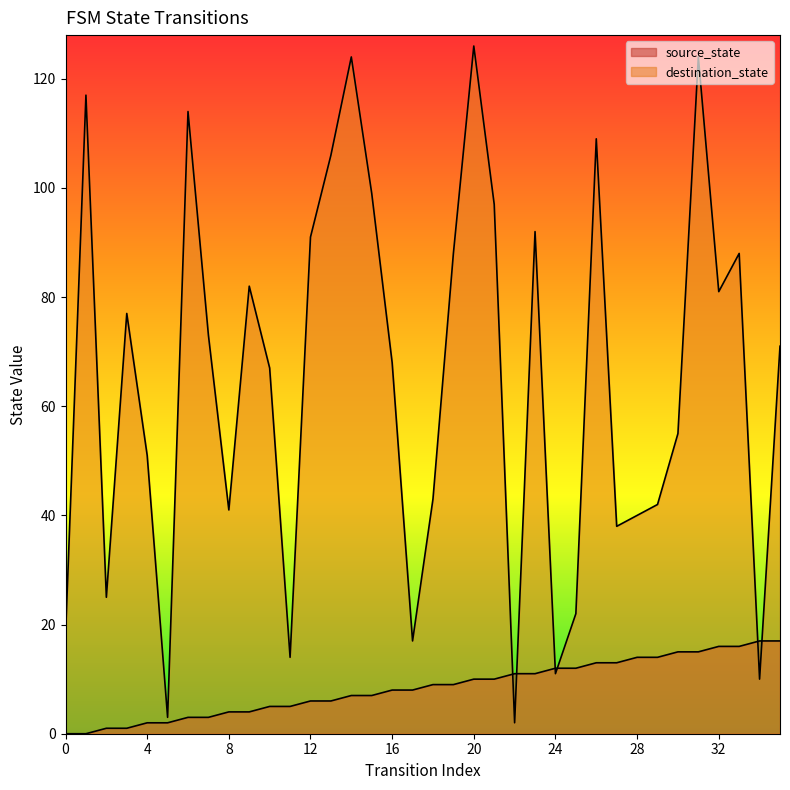

What are all the series names shown in the legend?

source_state, destination_state